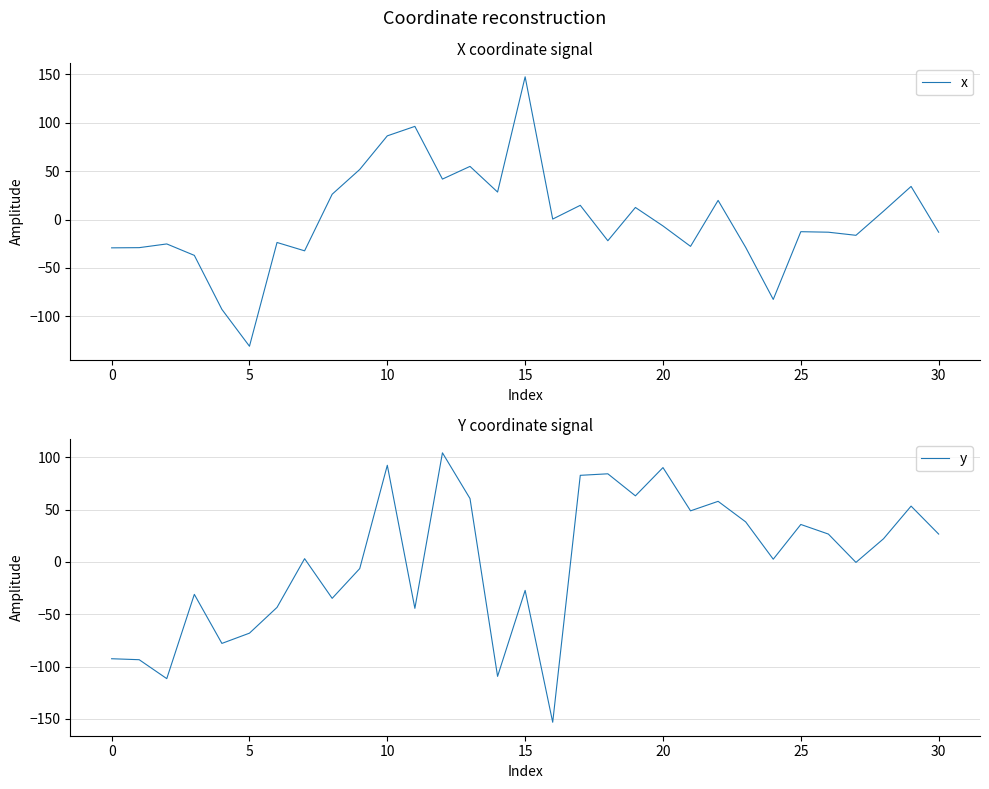

The value of x at 5 is -37.3. True or false?

False